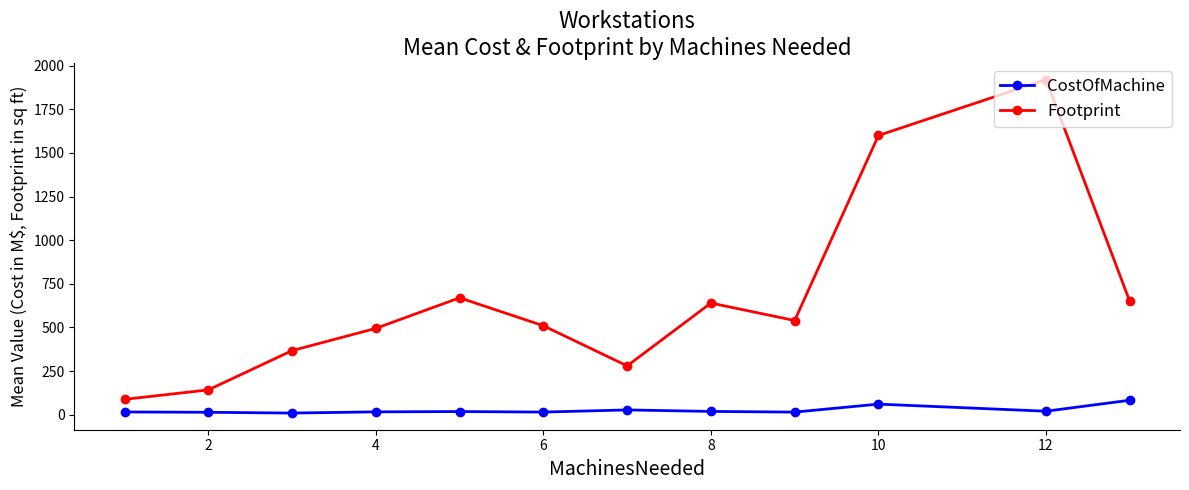

How many values in the CostOfMachine series are below 18?

6